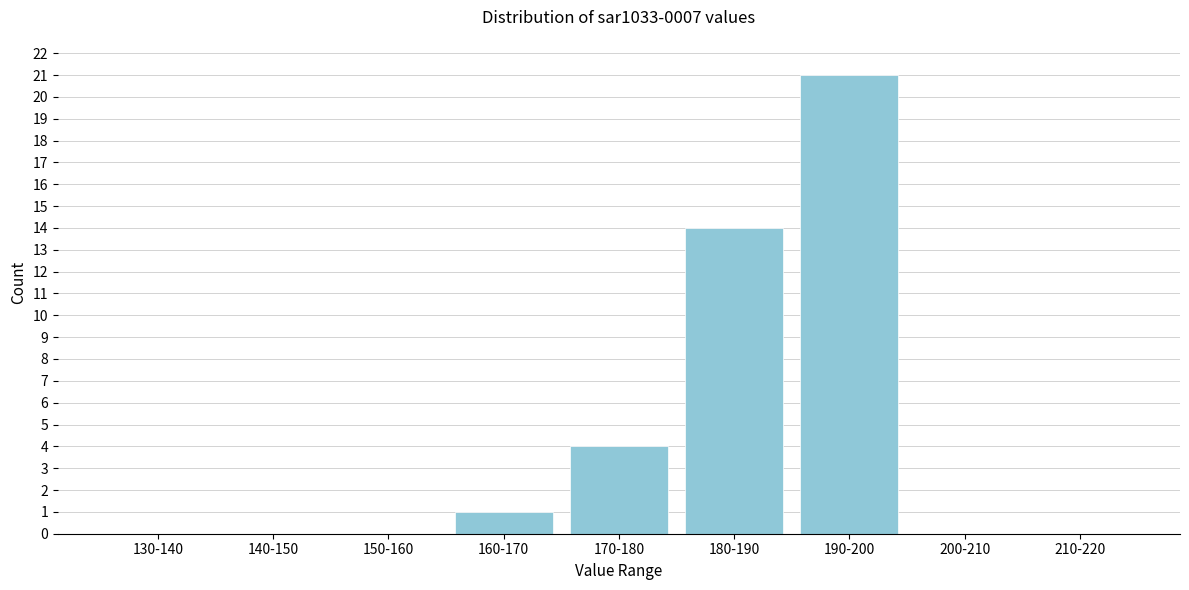

Reading left to right, list all the values displayed in this chart.

130-140=0	140-150=0	150-160=0	160-170=1	170-180=4	180-190=14	190-200=21	200-210=0	210-220=0